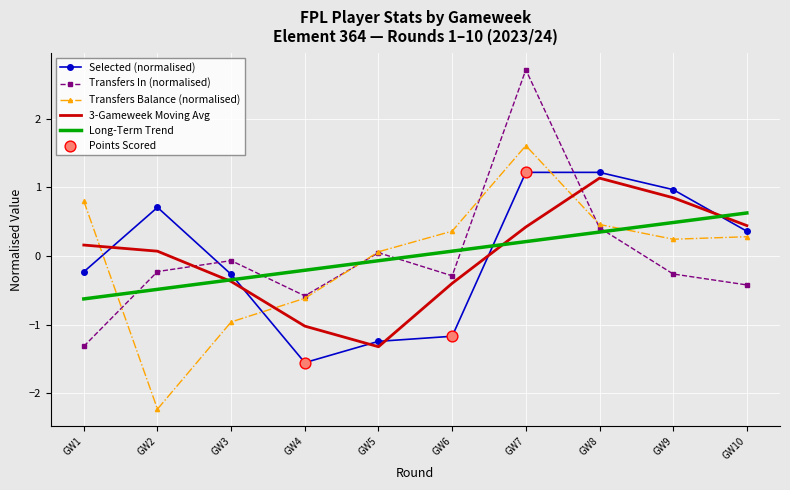

At which category is the sum across all series the highest?

GW7